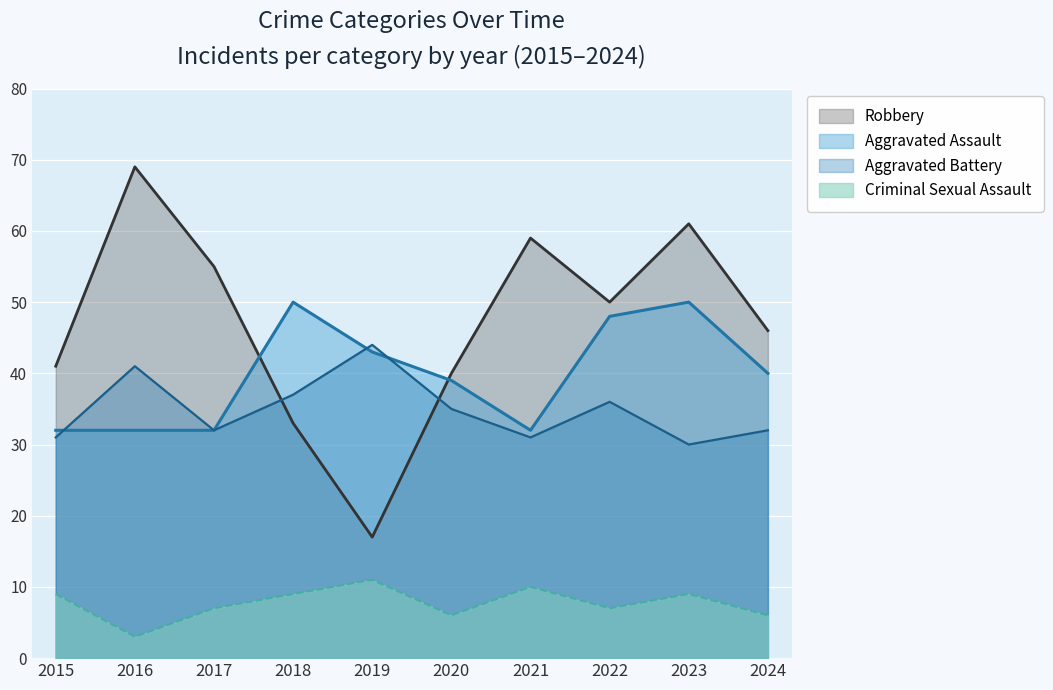

Which series has the largest range (max minus min)?

Robbery